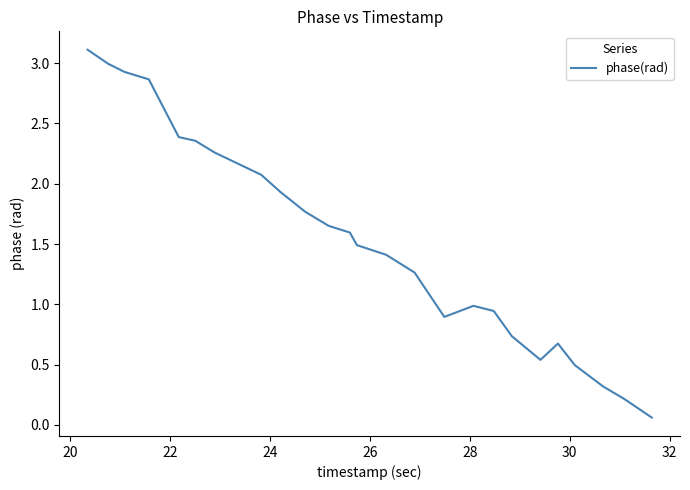

What is the greatest value displayed?

3.1